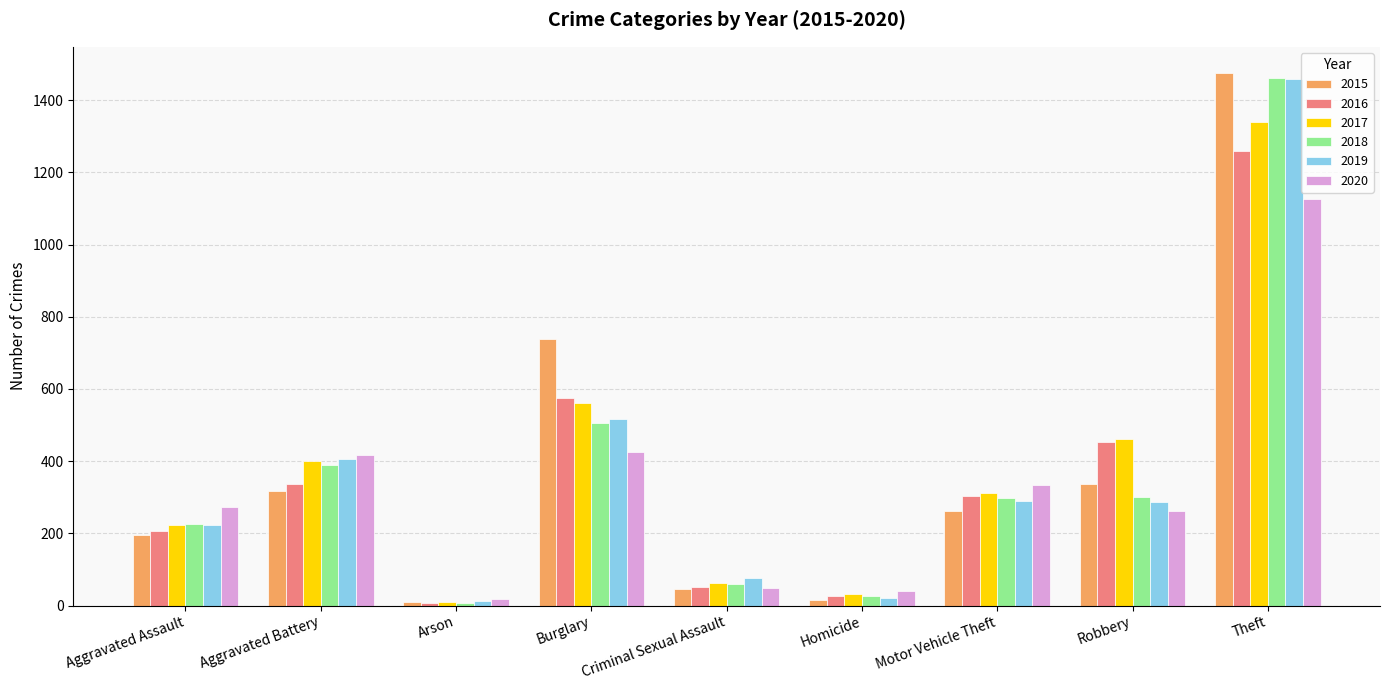

Is the value of 2018 at Burglary greater than the value of 2017 at Aggravated Battery?

Yes